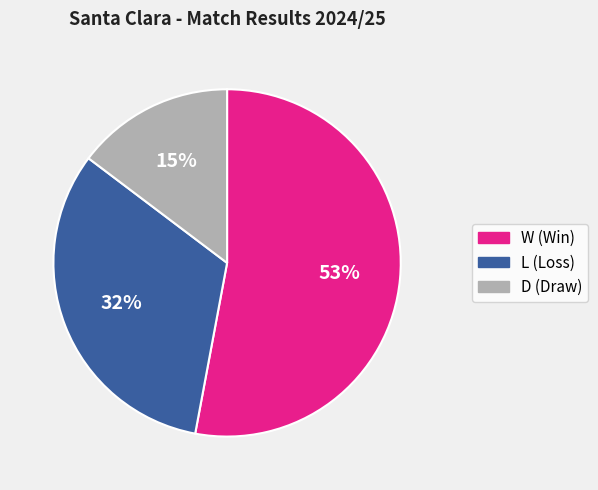

Does any single category account for the majority?

Yes